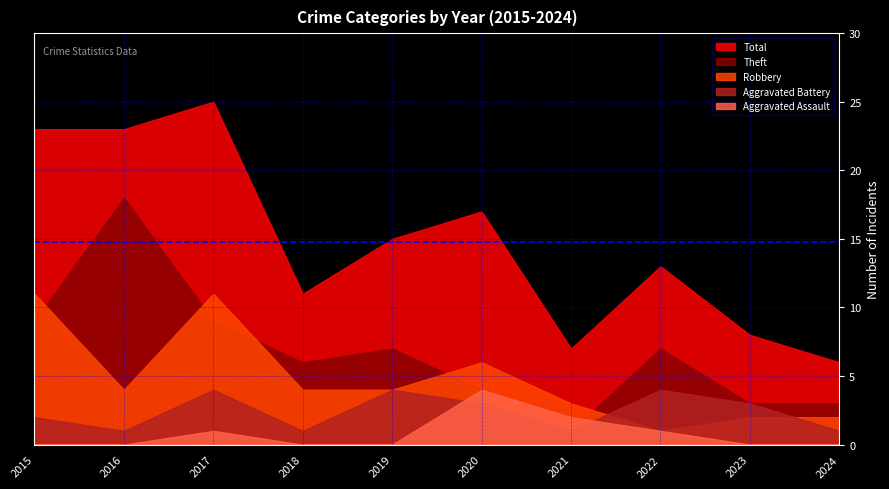

What is the spread (max minus min) of values at 2020?

14